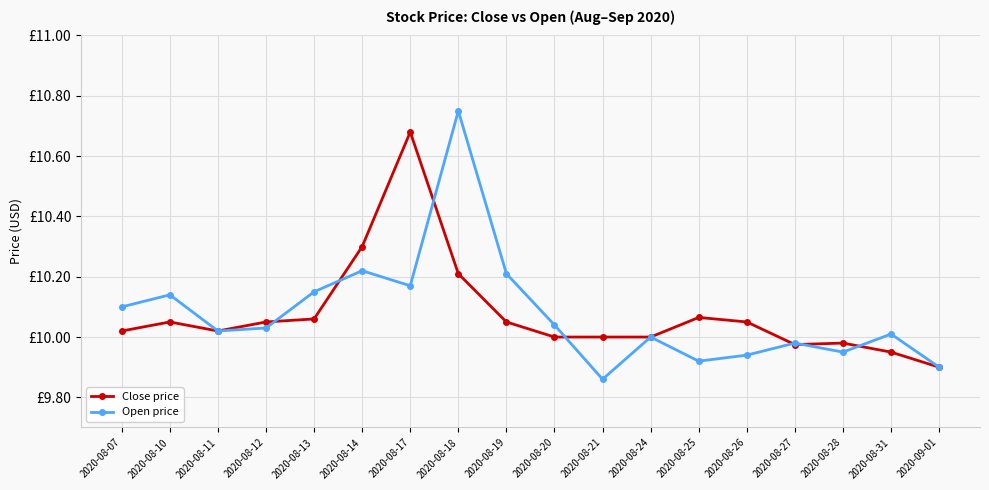

Between 2020-08-14 and 2020-08-31, which is larger?

2020-08-14